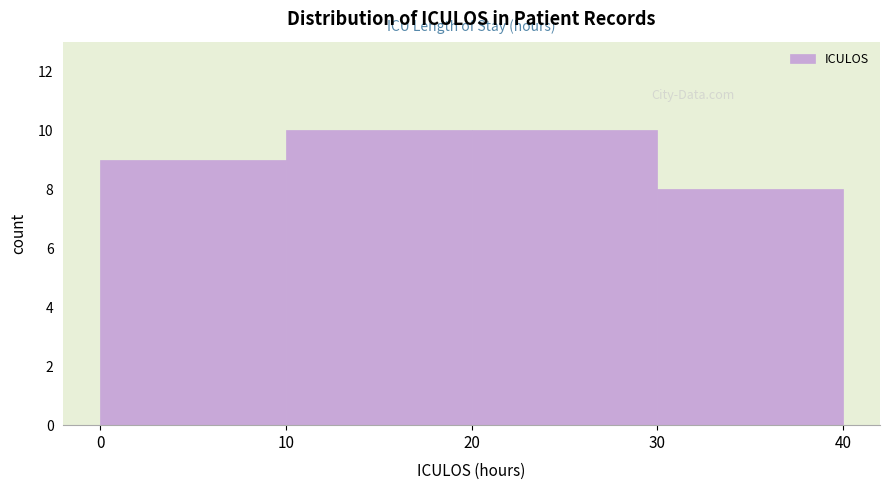

Reading left to right, transcribe this chart: for each bar, give the range it covers on the x-axis and its height. The values are not printed on the chart, so give them approximately, as read against the axis.

0 to 10: 9
10 to 20: 10
20 to 30: 10
30 to 40: 8